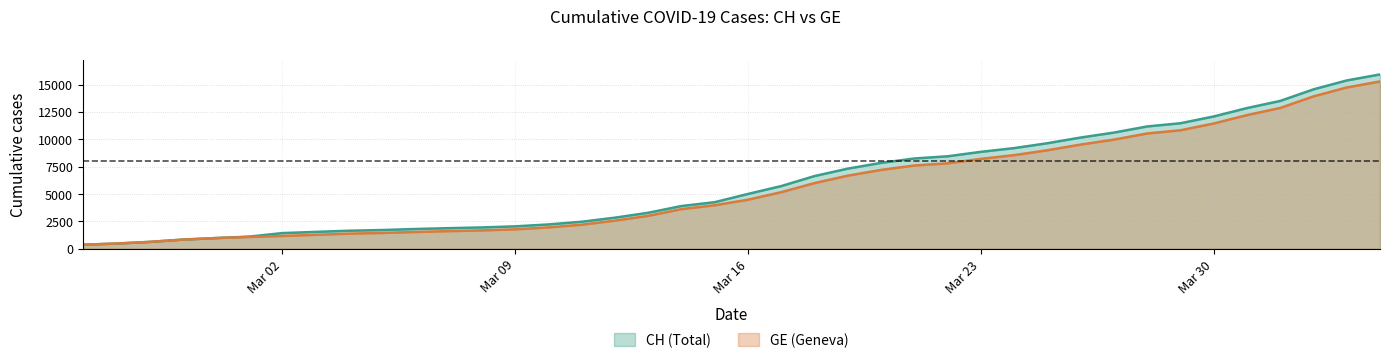

What is the spread (max minus min) of values at Mar 16?

527